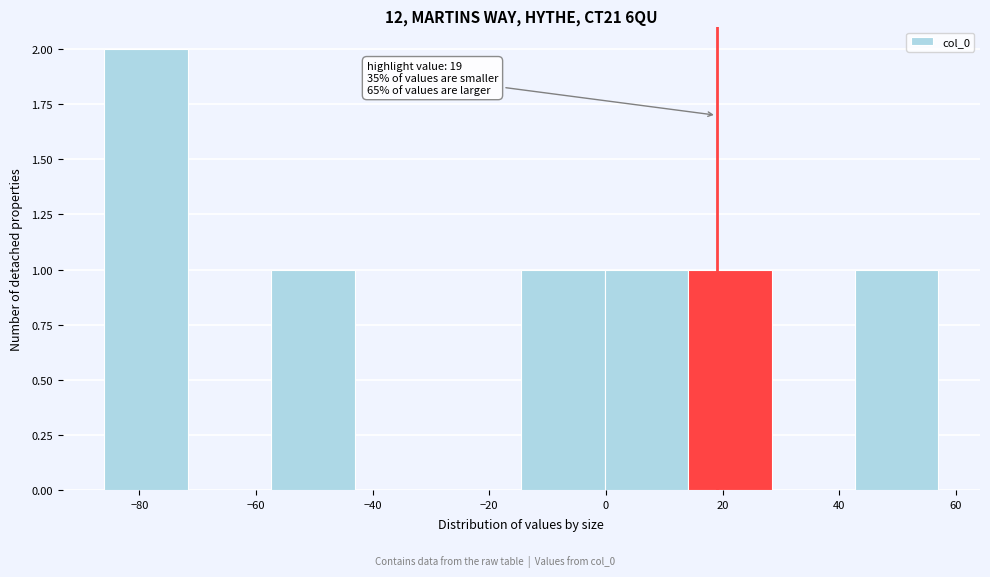

Over which range of the x-axis is the bar tallest?

-86 to -72